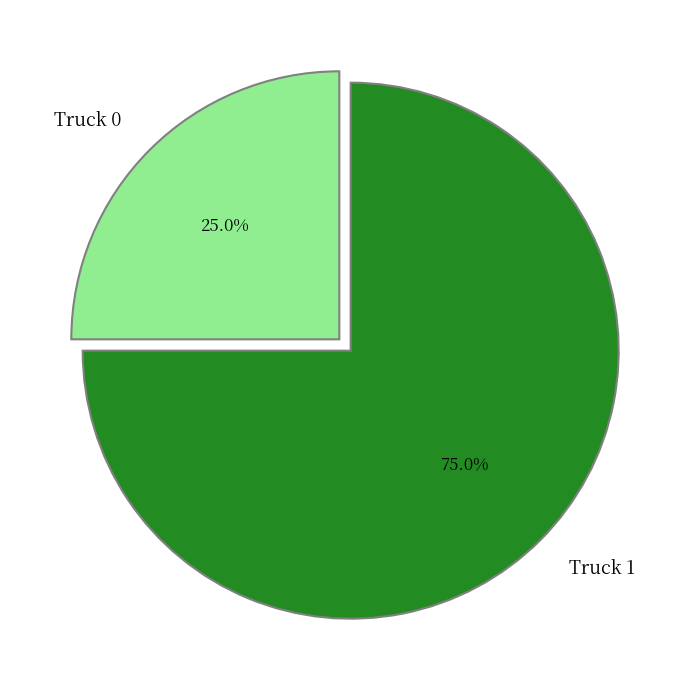

Is Truck 0 the majority of the pie?

No